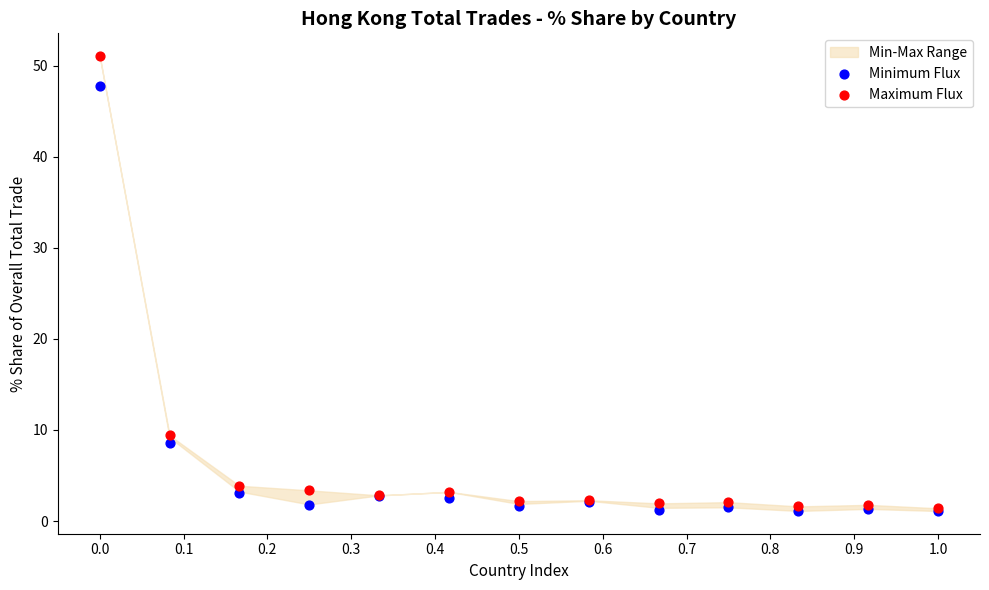

Which series contains the highest Y value?

Maximum Flux